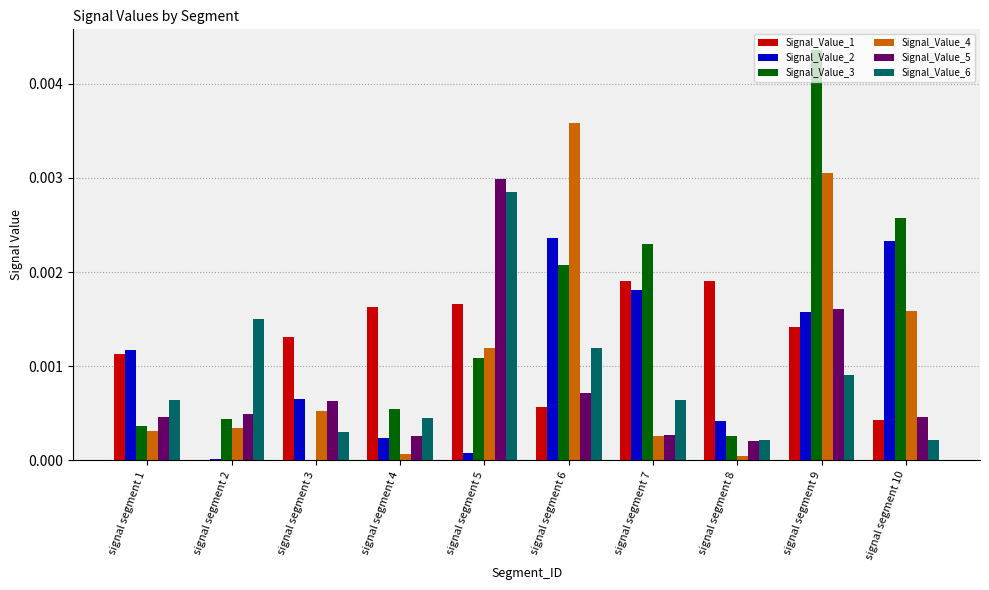

Which series has the largest total across all categories?

Signal_Value_3